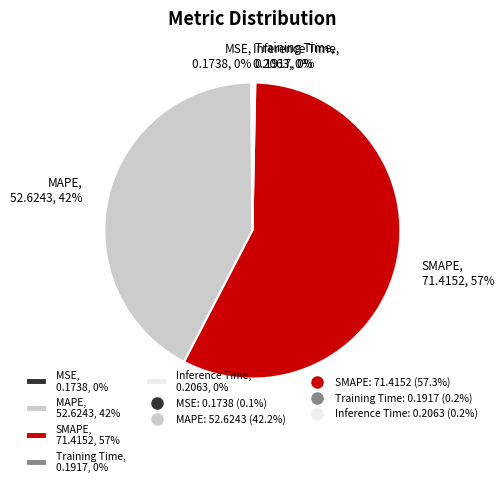

Is SMAPE, 71.4152, 57% the majority of the pie?

Yes